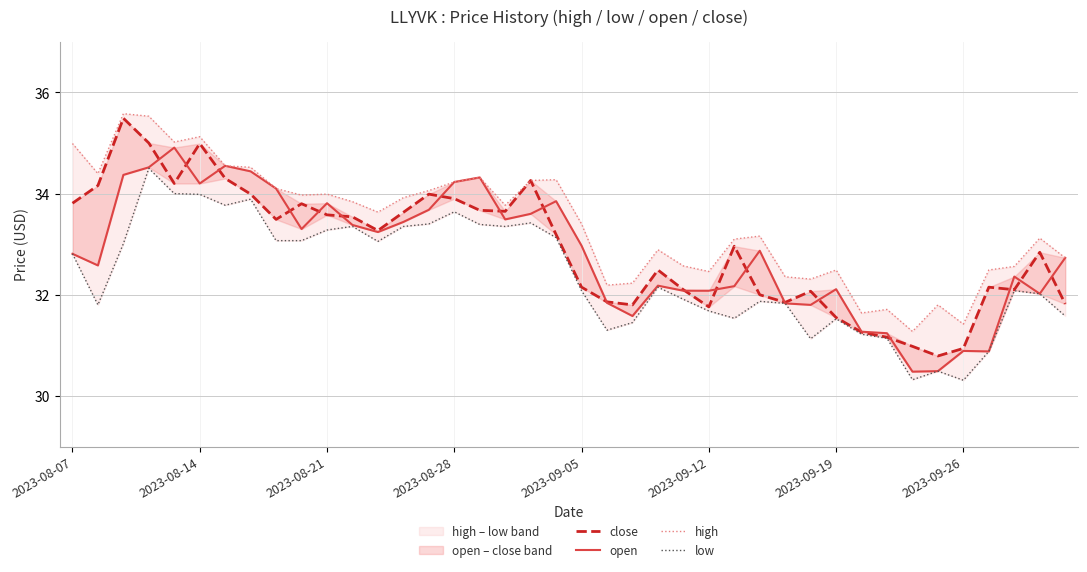

The close series shows 23.7 at 14. True or false?

False